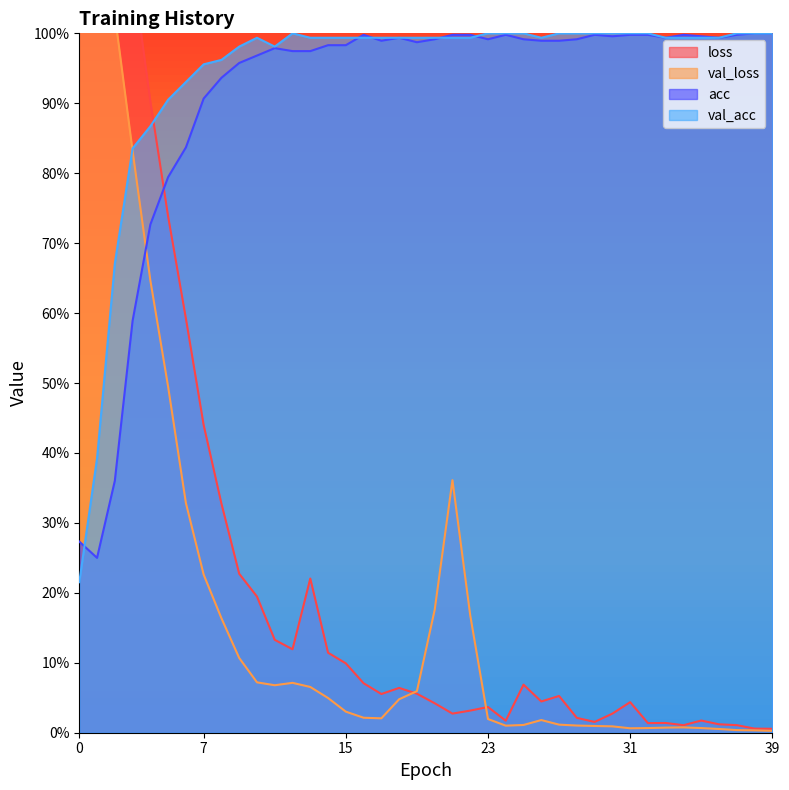

Which series ends up on top after the final intersection of val_loss and acc?

acc